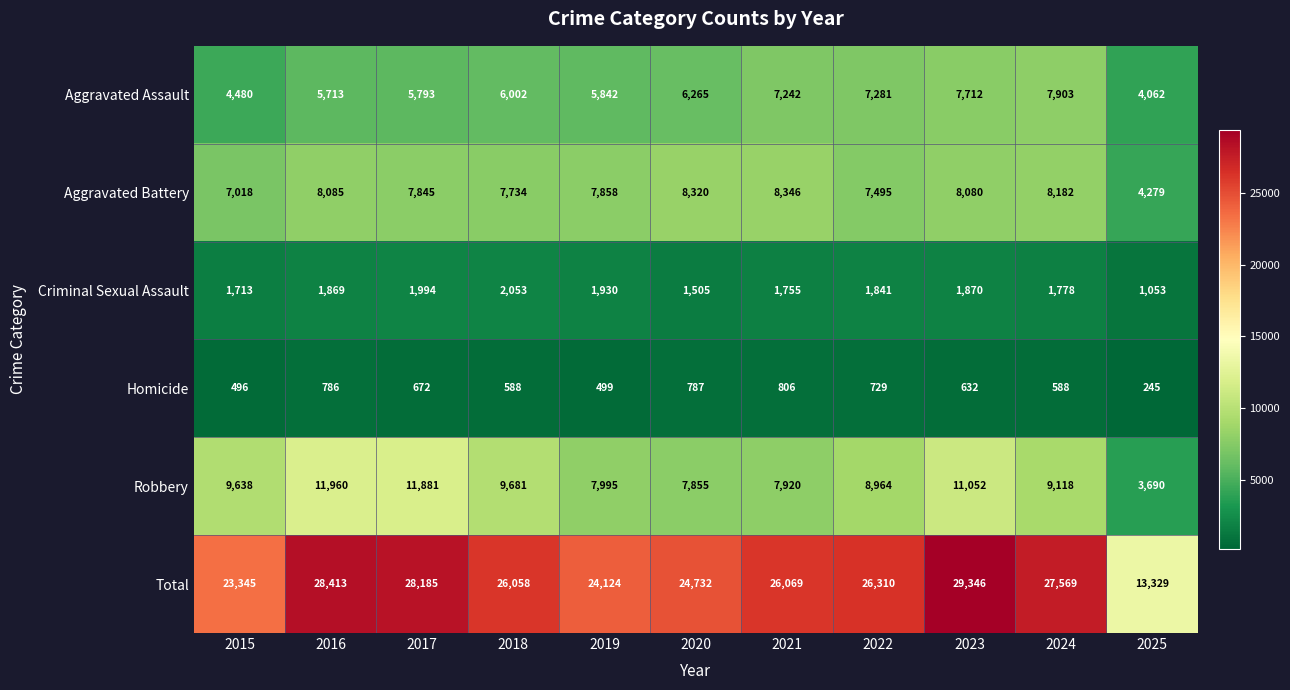

The value of Homicide at 2020 is 787. True or false?

True